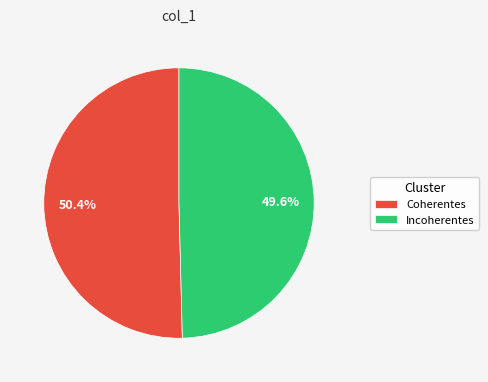

To the nearest percent, what percentage of the pie is Incoherentes?

50%